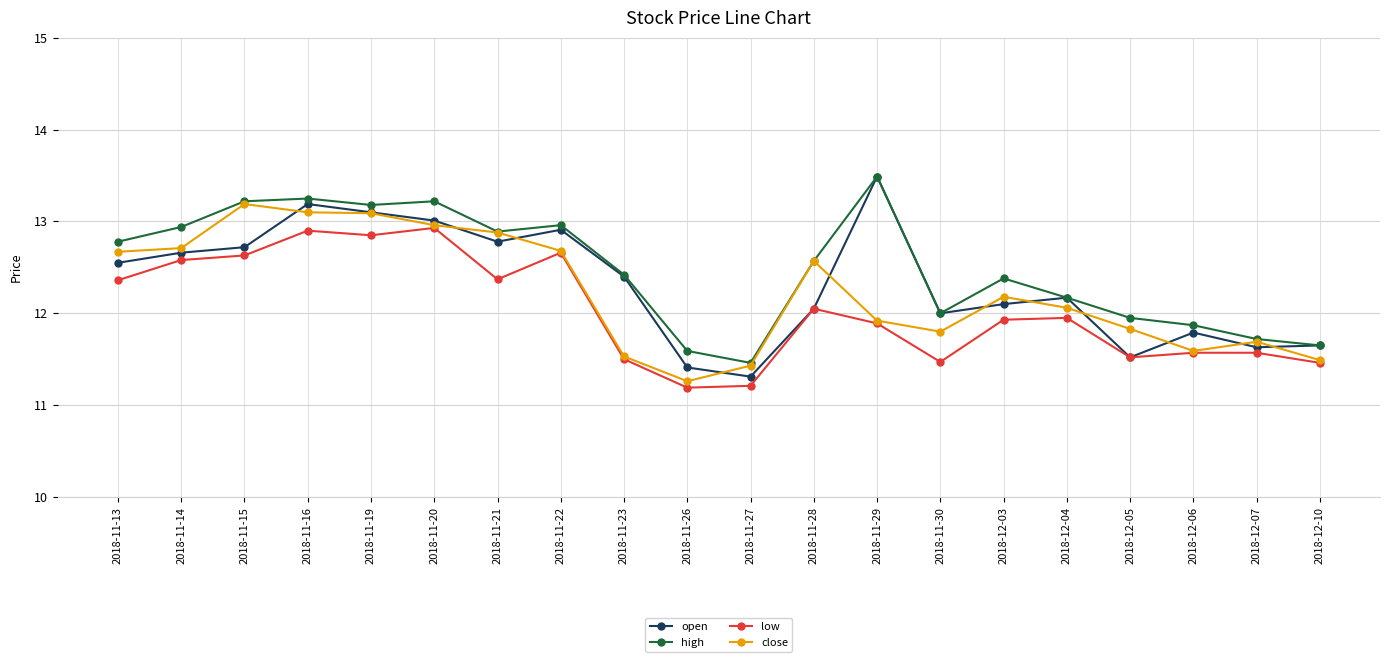

True or false: low and high cross at least once.

False